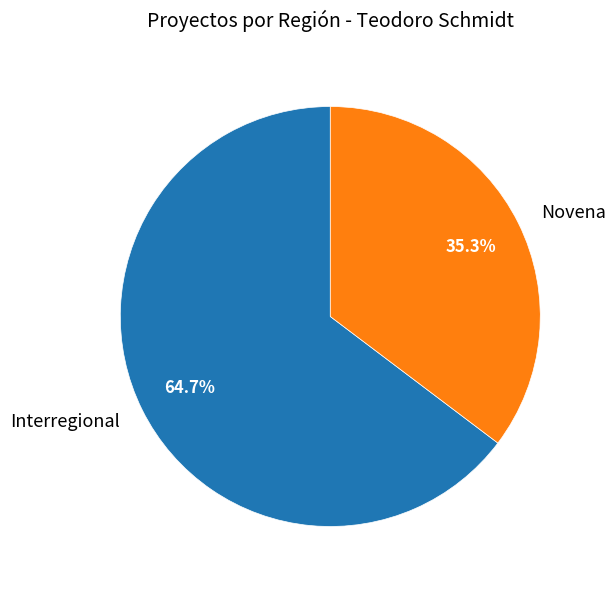

Is there any slice that represents more than half of the pie?

Yes